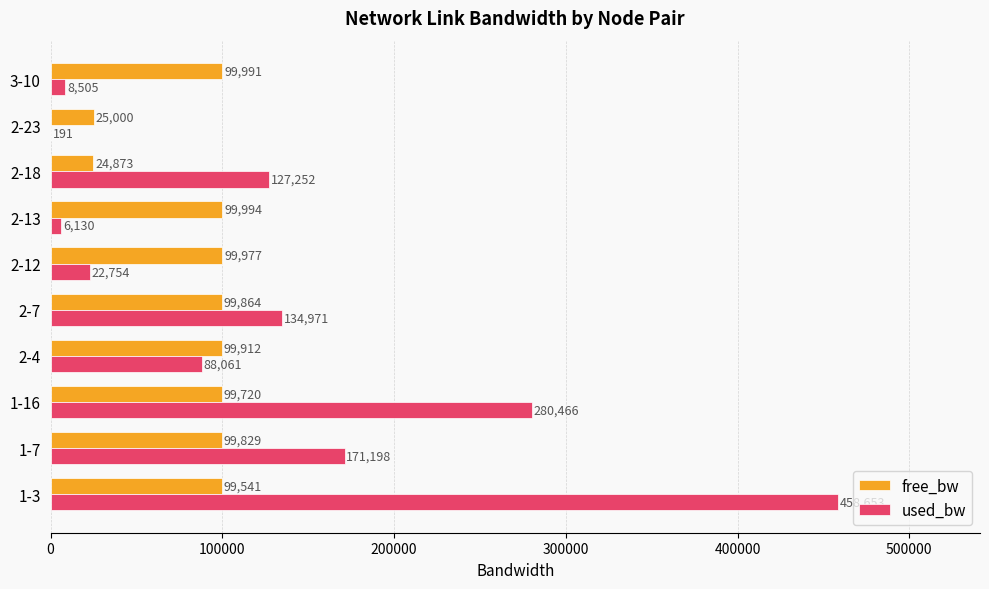

Read the used_bw value at 2-23.

191.3